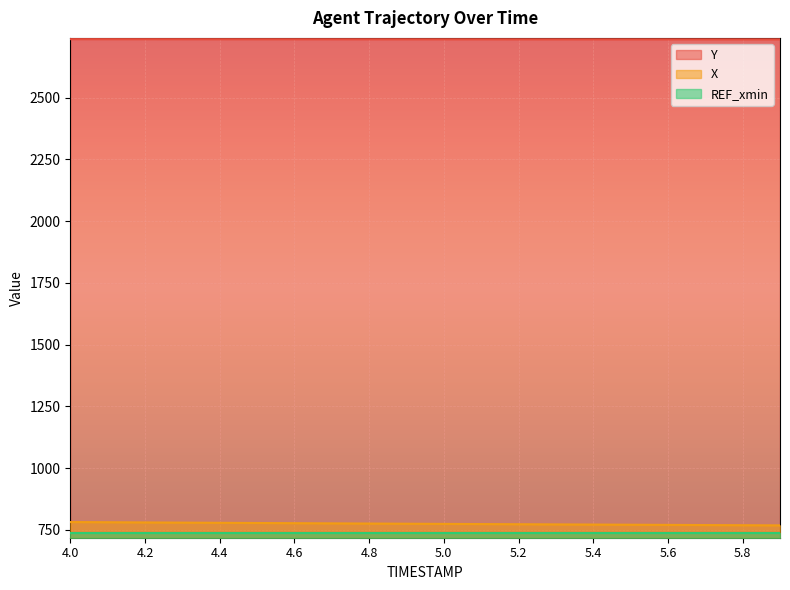

What is the difference between the highest and lowest values at 5.6?

1999.5